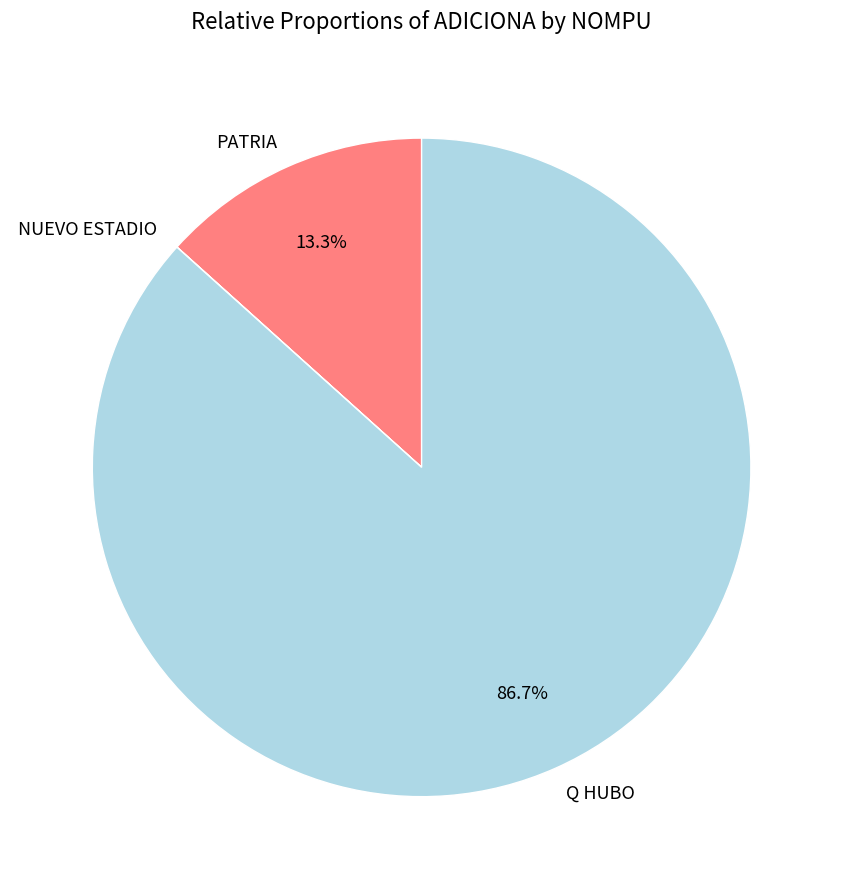

Is the sum of Q HUBO and PATRIA greater than half?

Yes